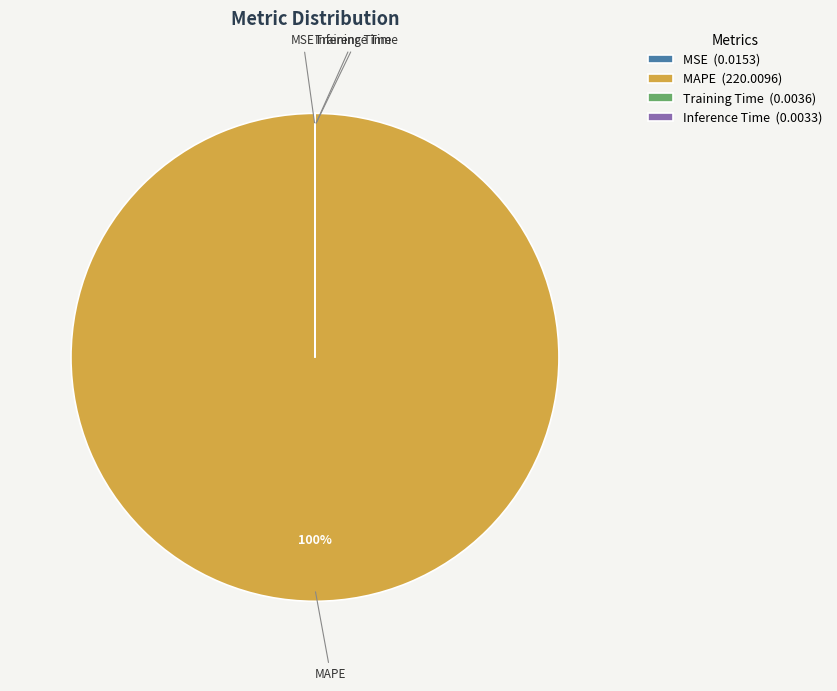

Which slice is the largest?

MAPE